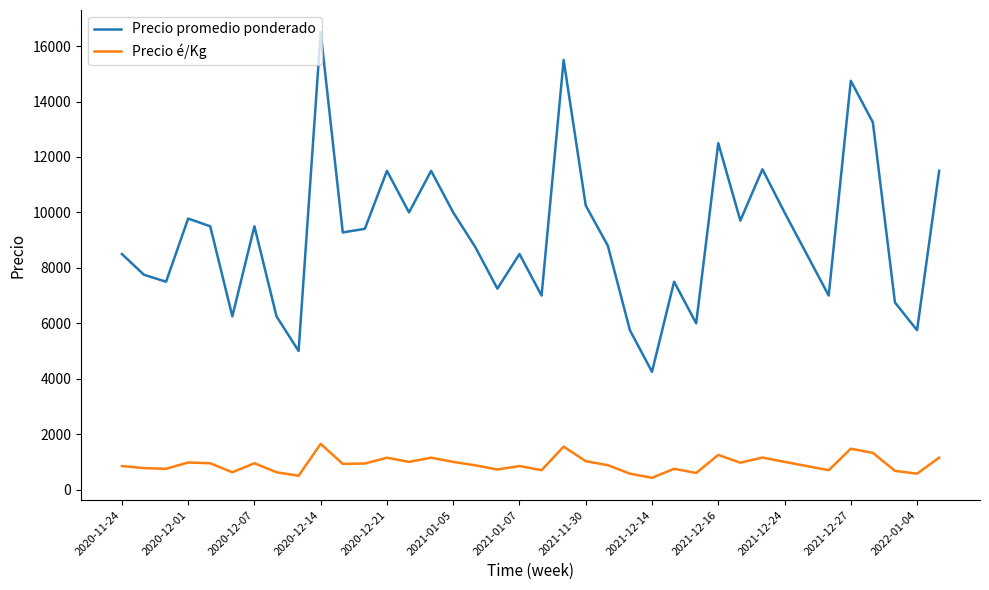

Which series has the largest total across all categories?

Precio promedio ponderado